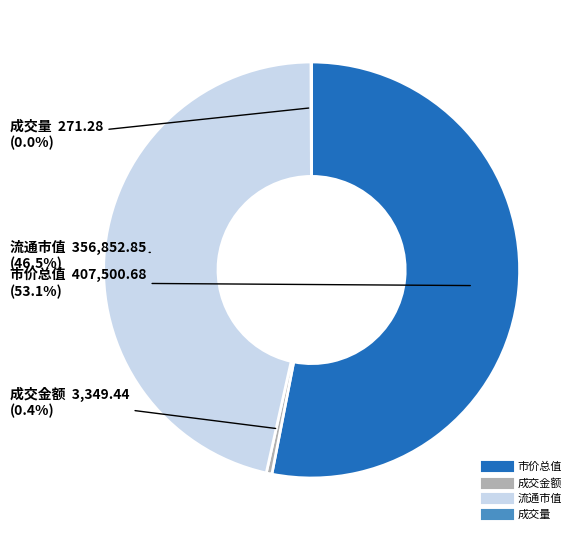

What is the ratio of the value at 市价总值 to the value at 成交金额?

121.7